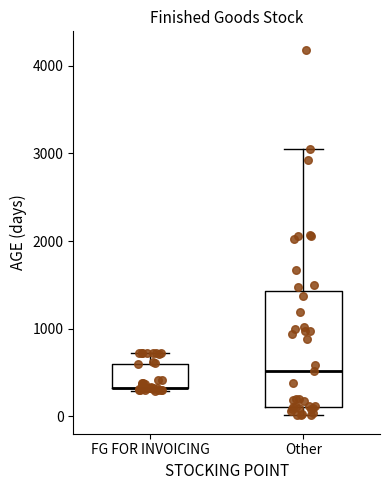

Where is the lower edge of the box for Other on the y-axis? The values are not printed on the chart, so give them approximately, as read against the axis.

100